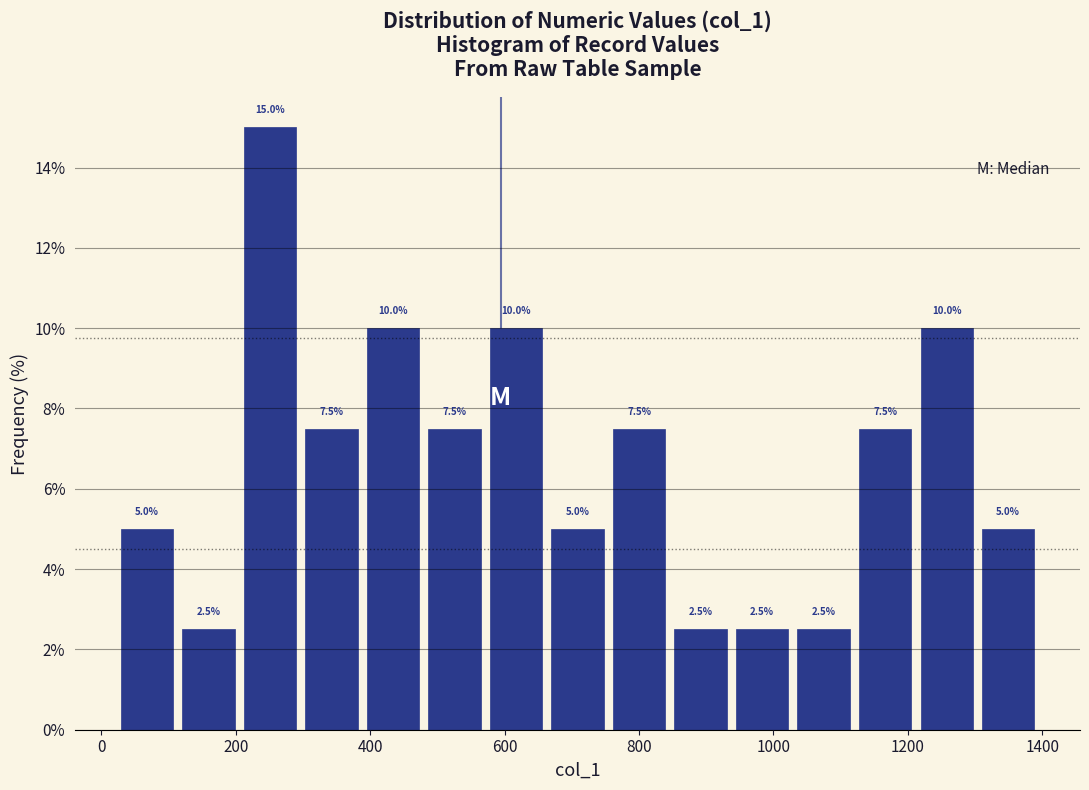

Reading left to right, list every bar in this chart as the range it spans on the x-axis followed by its height. The bar edges are not printed on the chart, so give them approximately, as read against the axis.

20 to 120: 5.0
120 to 200: 2.5
200 to 300: 15.0
300 to 380: 7.5
380 to 480: 10.0
480 to 580: 7.5
580 to 660: 10.0
660 to 760: 5.0
760 to 840: 7.5
840 to 940: 2.5
940 to 1020: 2.5
1020 to 1120: 2.5
1120 to 1220: 7.5
1220 to 1300: 10.0
1300 to 1400: 5.0